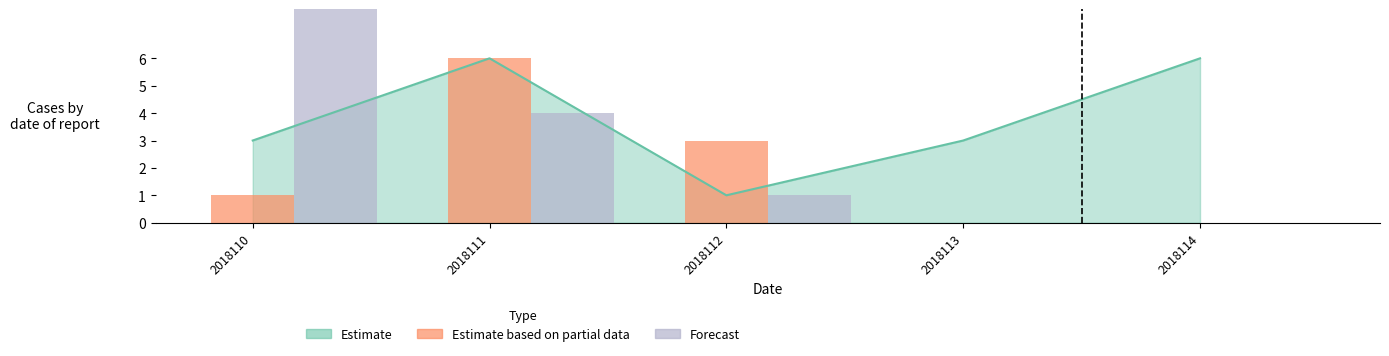

How many Estimate based on partial data values are between 0 and 3?

4